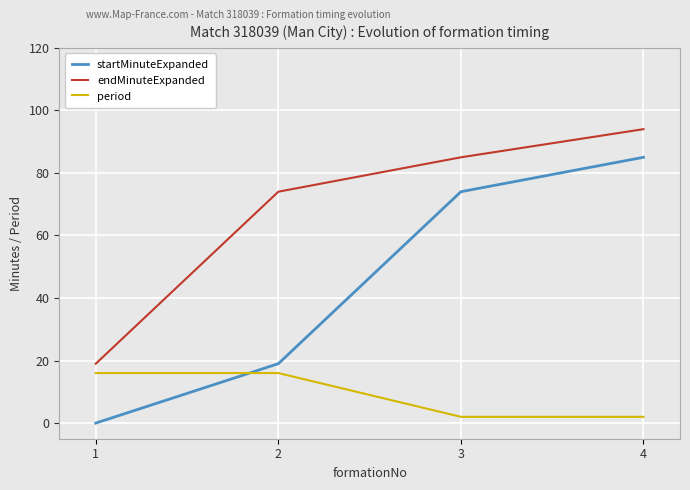

At how many categories does at least one series exceed 20?

3